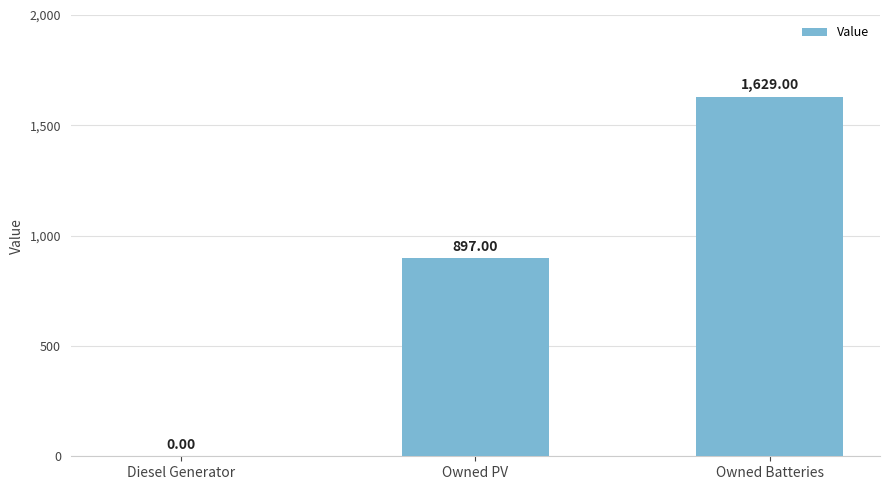

Which has a higher value, Owned Batteries or Owned PV?

Owned Batteries